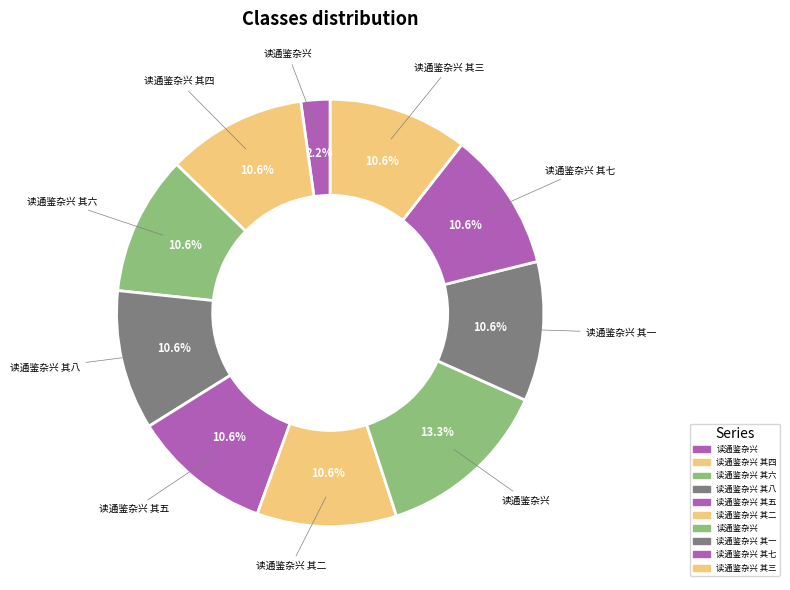

Count the number of slices in the pie.

10